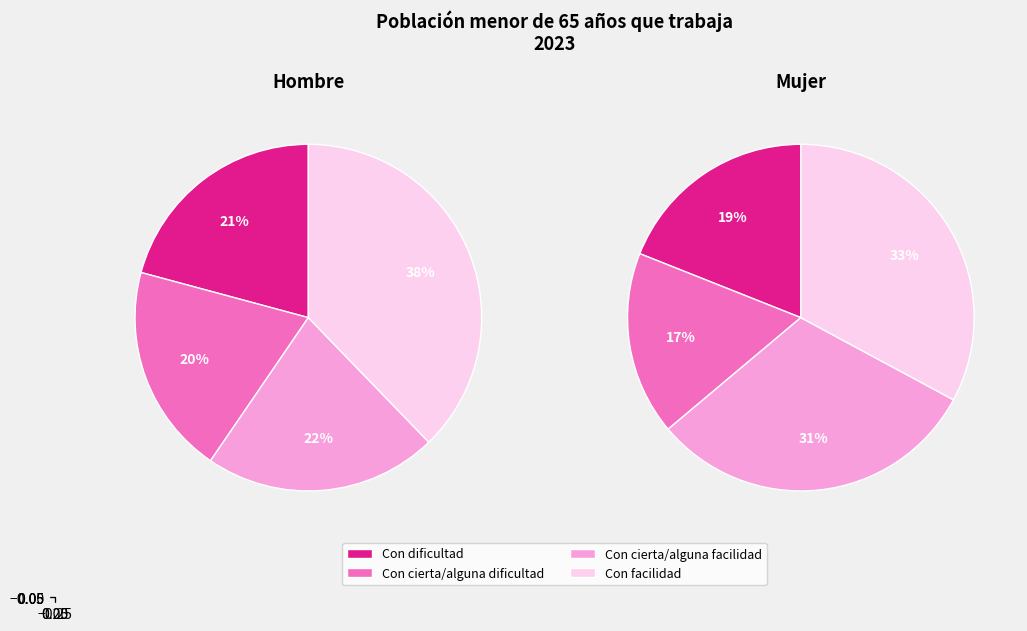

Count the number of slices in the pie.

4